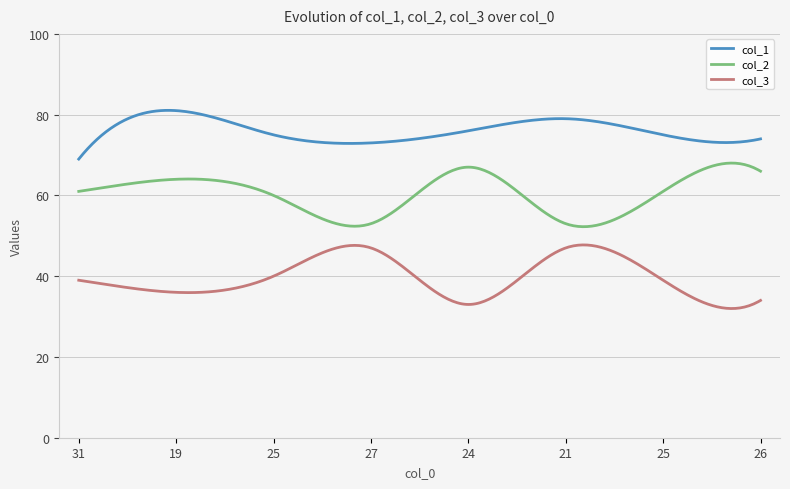

Which series has the largest total across all categories?

col_1